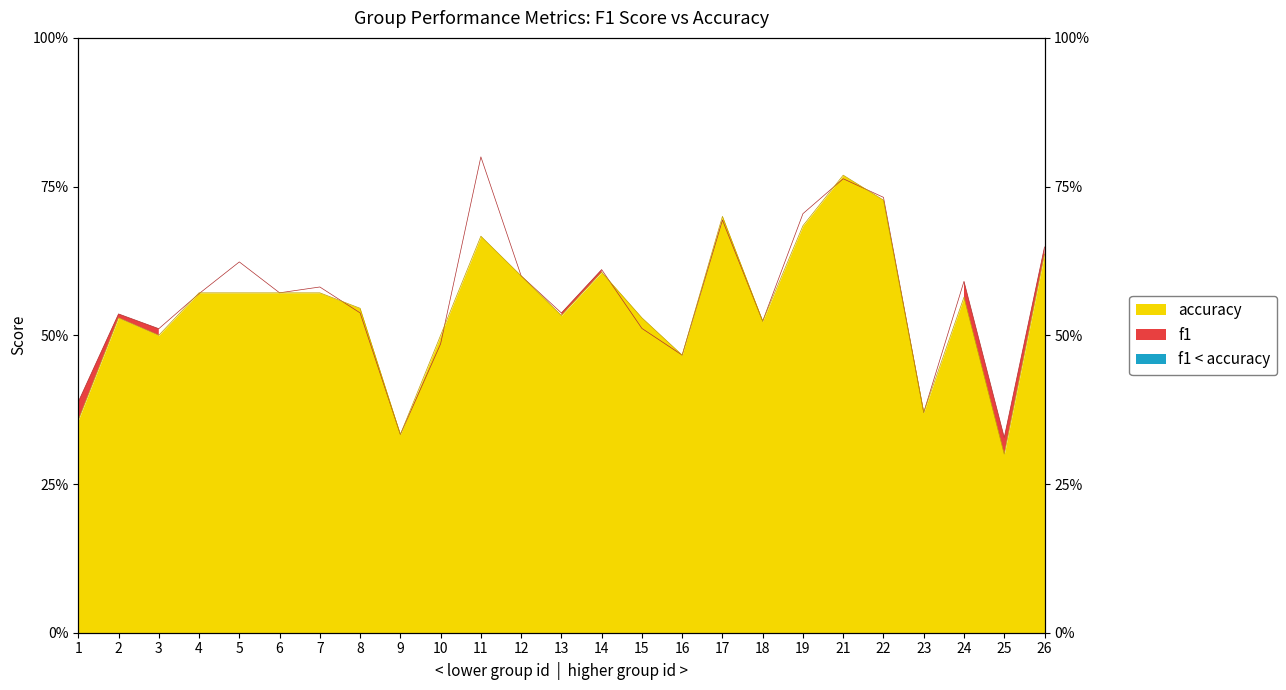

Rank the series by their average value, from highest to lowest.

f1, accuracy